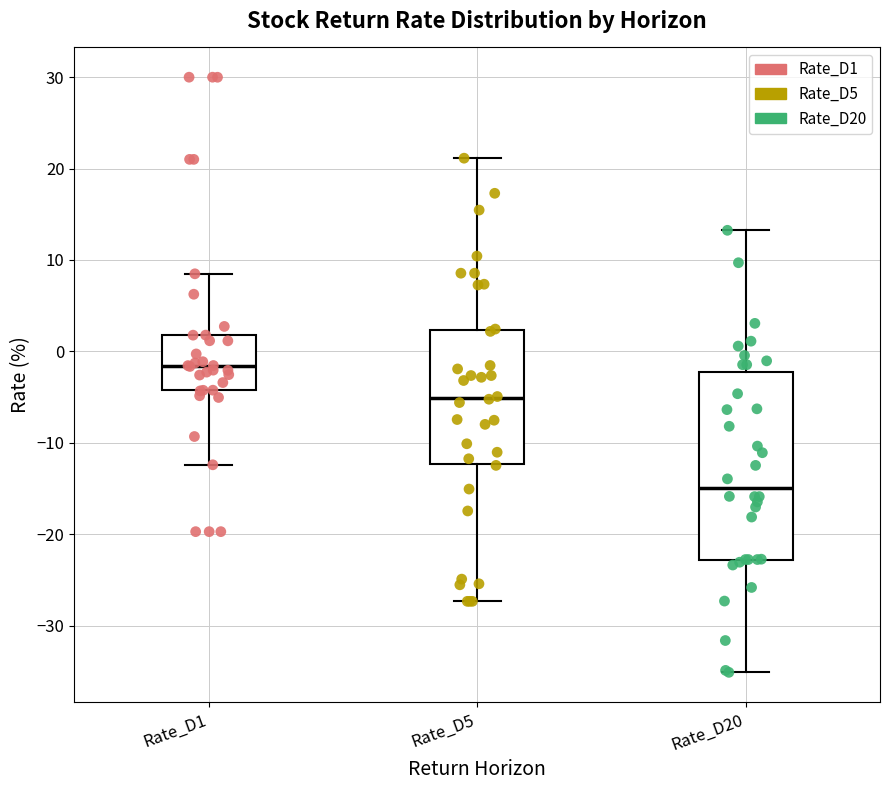

Reading left to right, read every box against the y-axis: the position of its median line, the range the box covers, and the ends of its whiskers. The values are not printed on the chart, so give them approximately, as read against the axis.

Rate_D1: median -2, box -4 to 2, whiskers -12 to 8
Rate_D5: median -5, box -12 to 2, whiskers -27 to 21
Rate_D20: median -15, box -23 to -2, whiskers -35 to 13